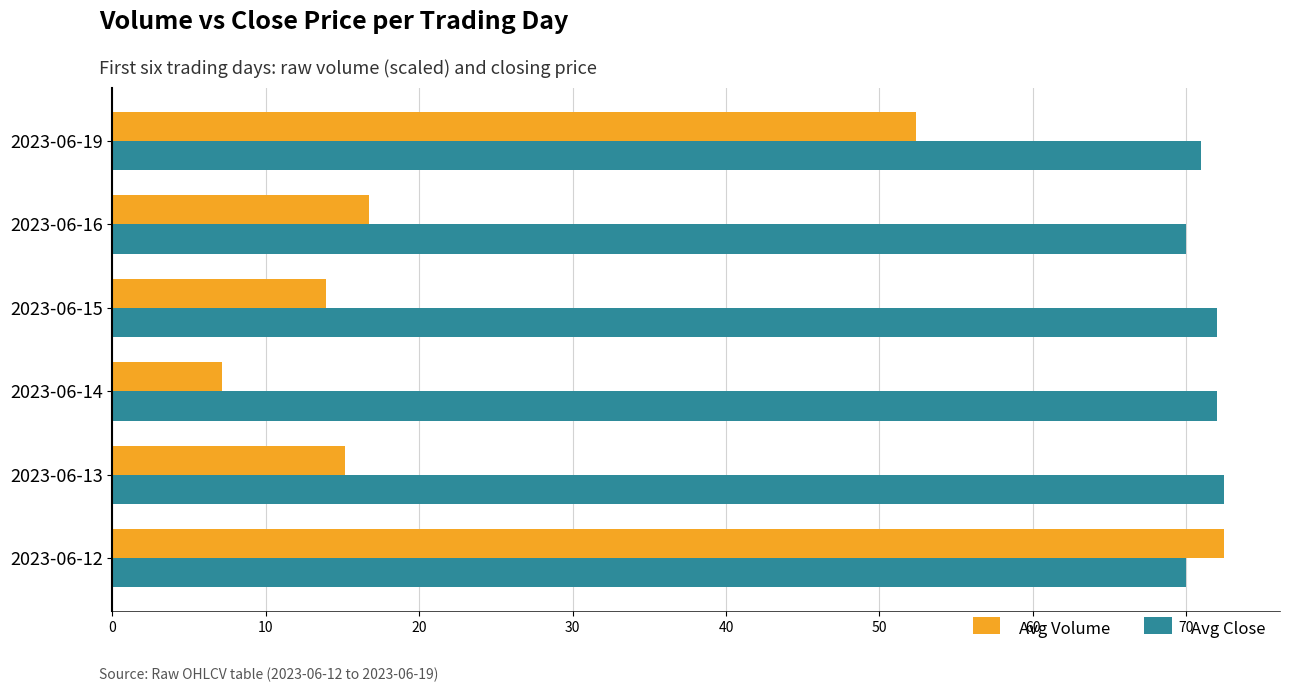

Is it true that Avg Close equals 70.0 at 2023-06-16?

True